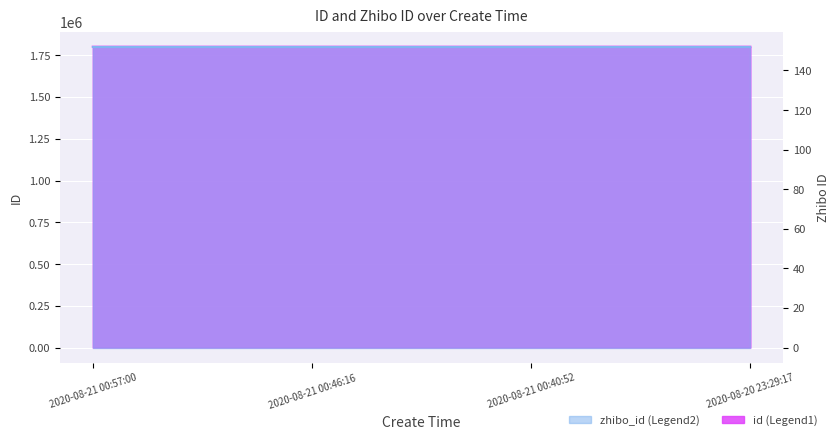

Reading left to right, extract all data points from this chart.

2020-08-21 00:57:00=1801312	2020-08-21 00:46:16=1801307	2020-08-21 00:40:52=1801302	2020-08-20 23:29:17=1801251